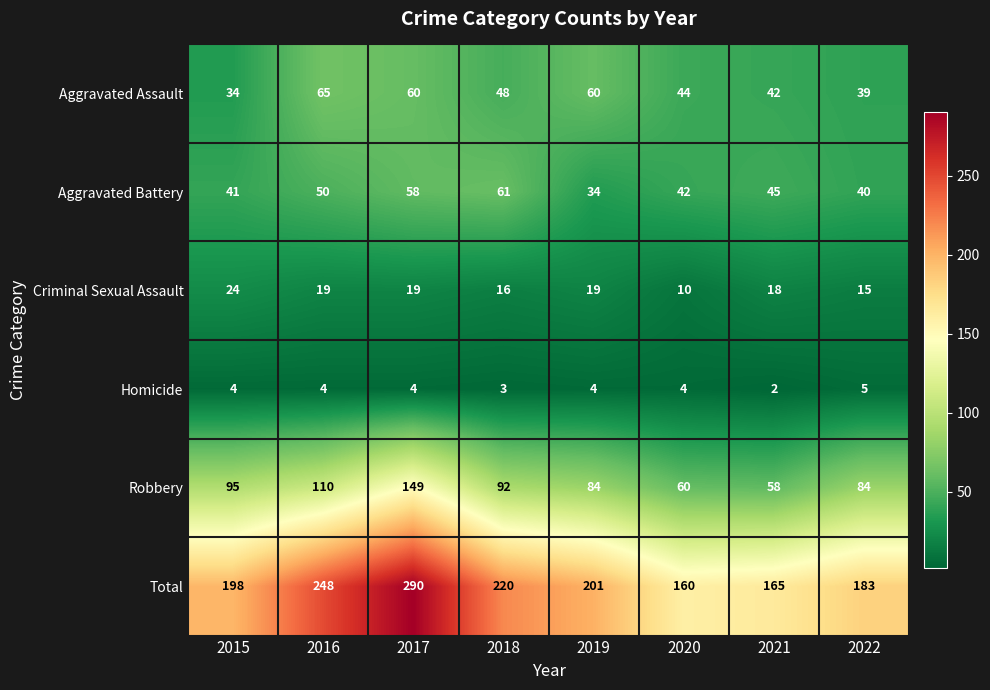

What is the difference between the Robbery values at 2015 and 2020?

35